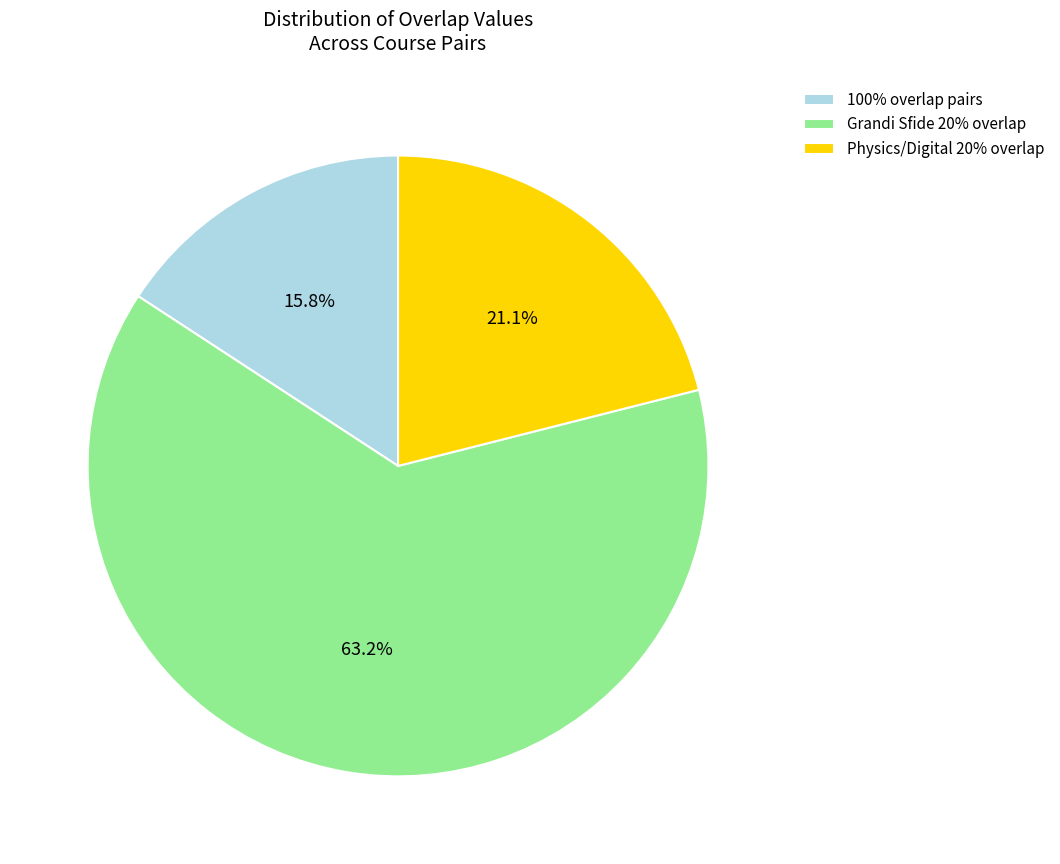

Combined, what portion of the pie is Grandi Sfide 20% overlap and Physics/Digital 20% overlap?

84.2%